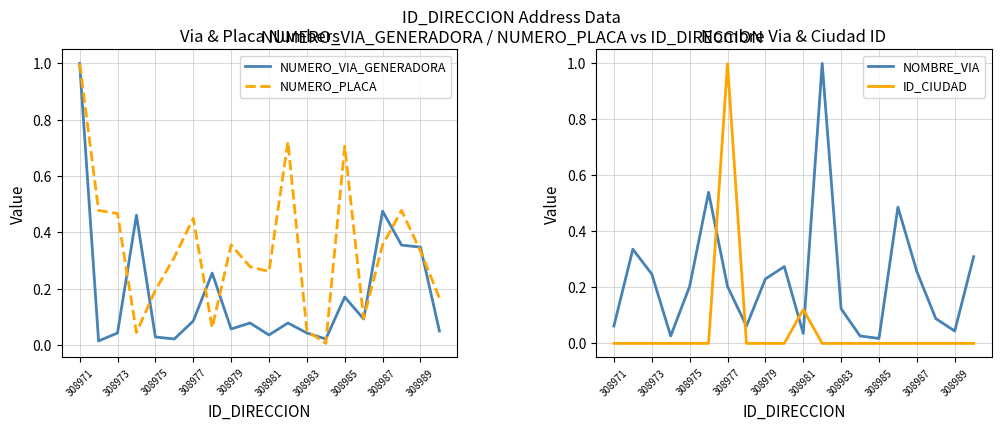

In NOMBRE_VIA, how many points are lower than both neighbors (excluding endpoints)?

5